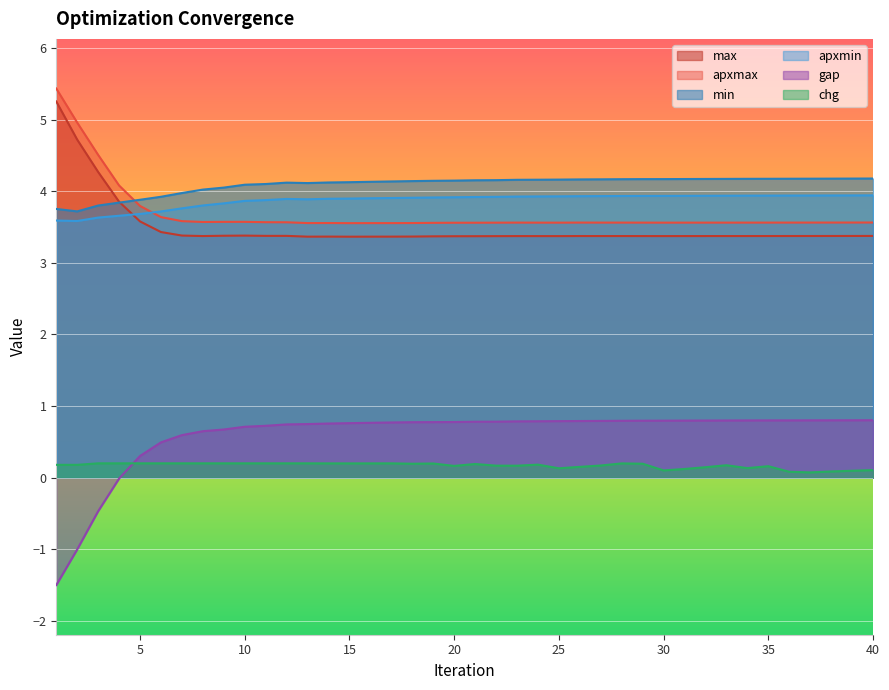

How many intersections are there between max and min?

1